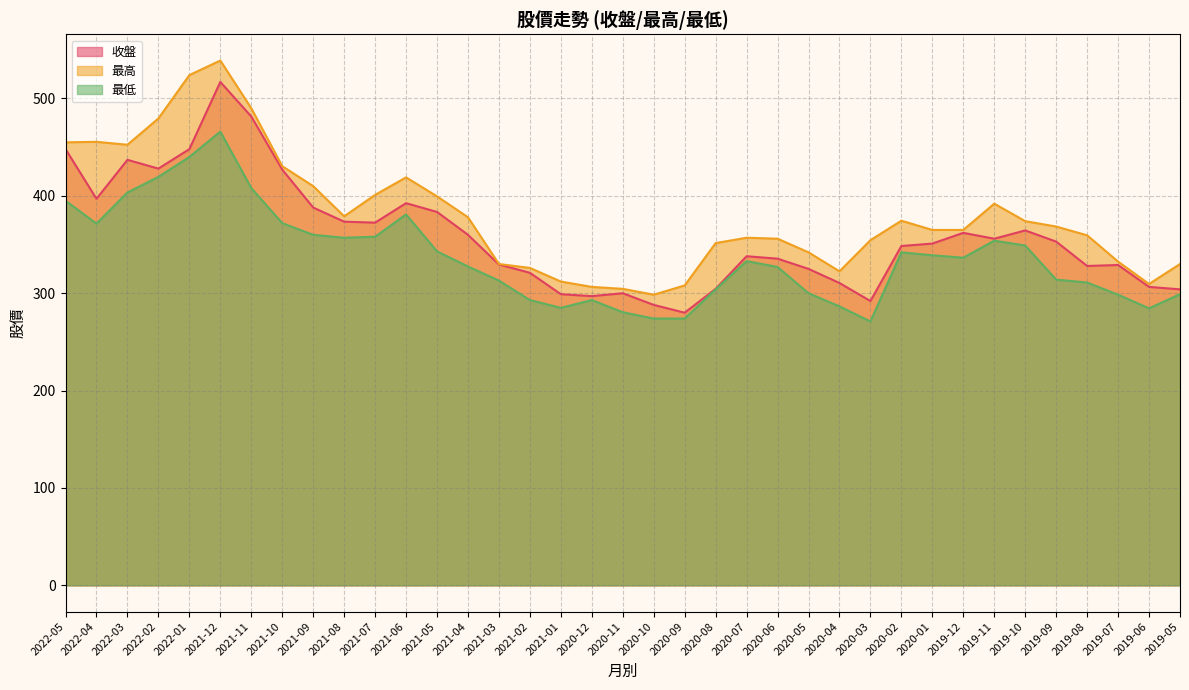

Rank the series at 2021-12 from highest to lowest value.

最高, 收盤, 最低